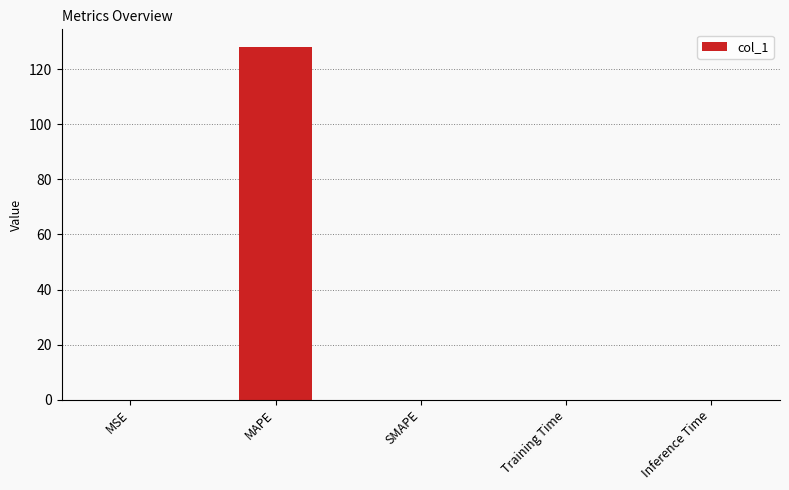

Does the chart contain stacked bars?

No